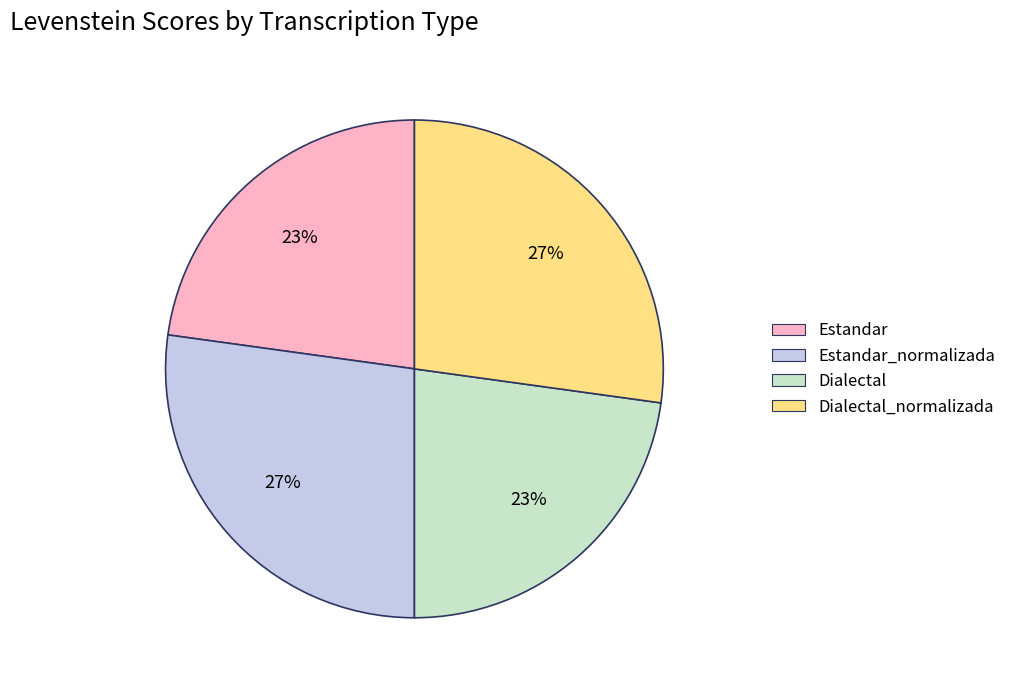

Approximately how many times larger is the value at Estandar_normalizada compared to Estandar?

1.2